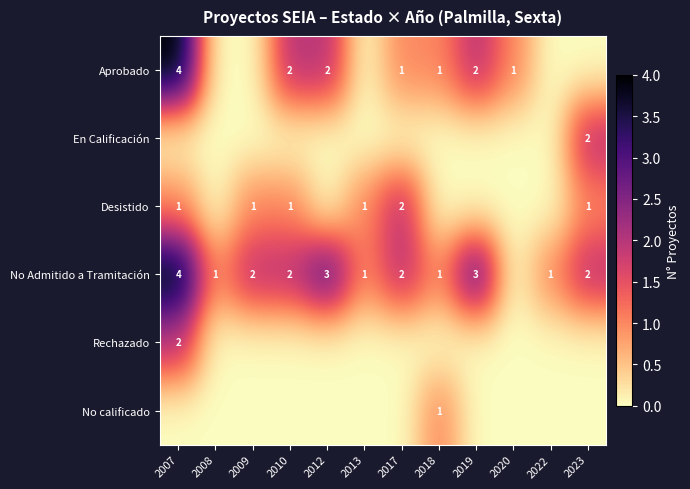

The Desistido series shows 2 at 2017. True or false?

True